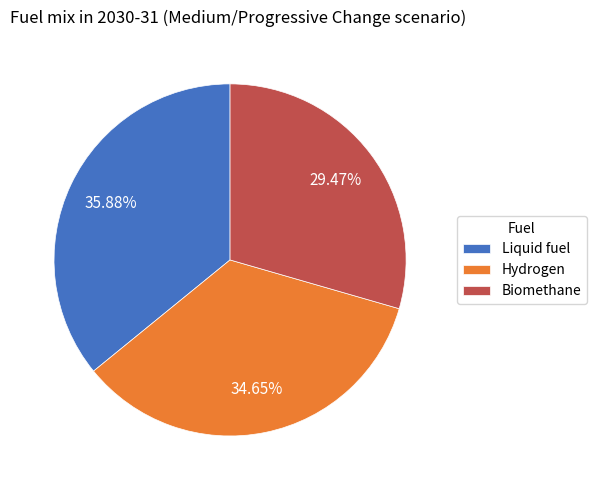

True or false: Liquid fuel accounts for 27% of the total.

False